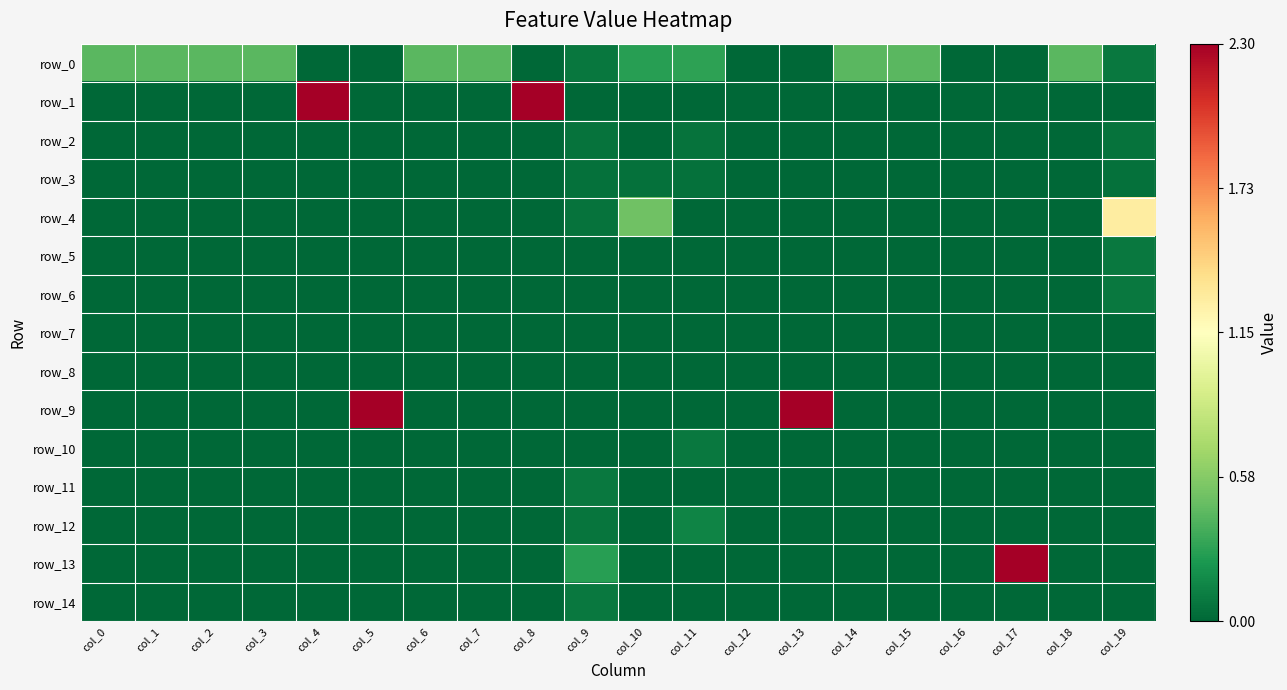

What is the difference between the highest and lowest values at col_18?

0.4